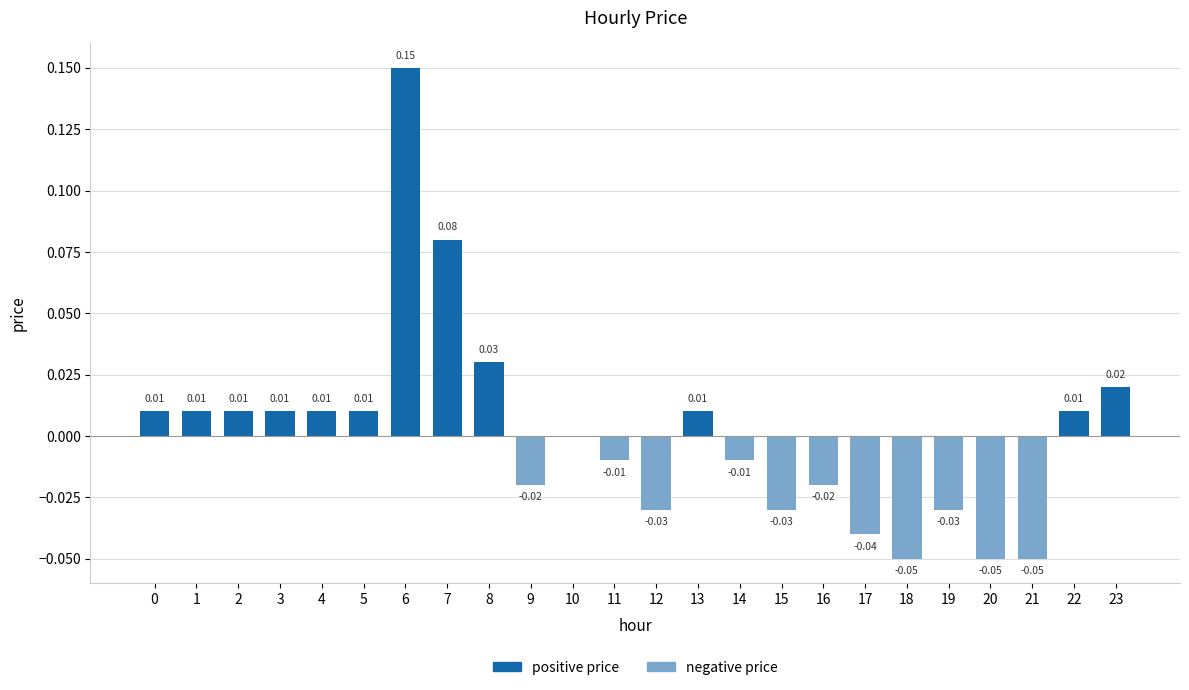

Count the number of categories in the chart.

24